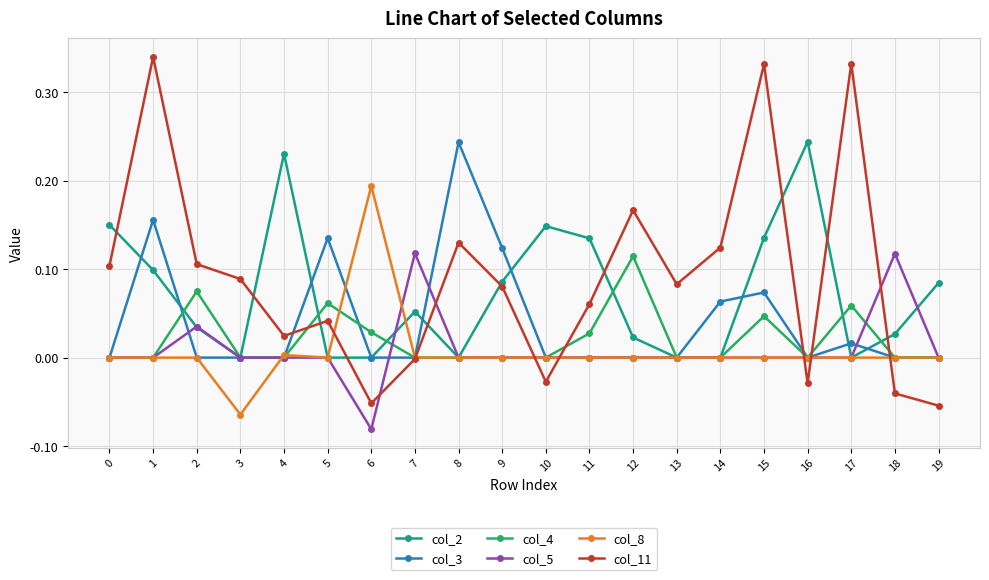

Which series has the largest total across all categories?

col_11